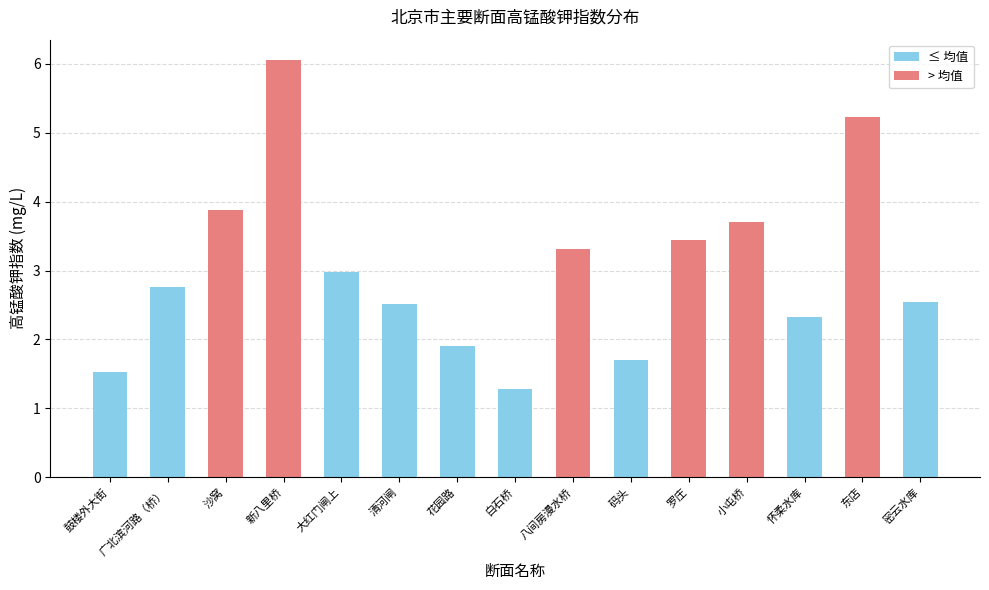

True or false: the data shows 0.8 at 码头.

False